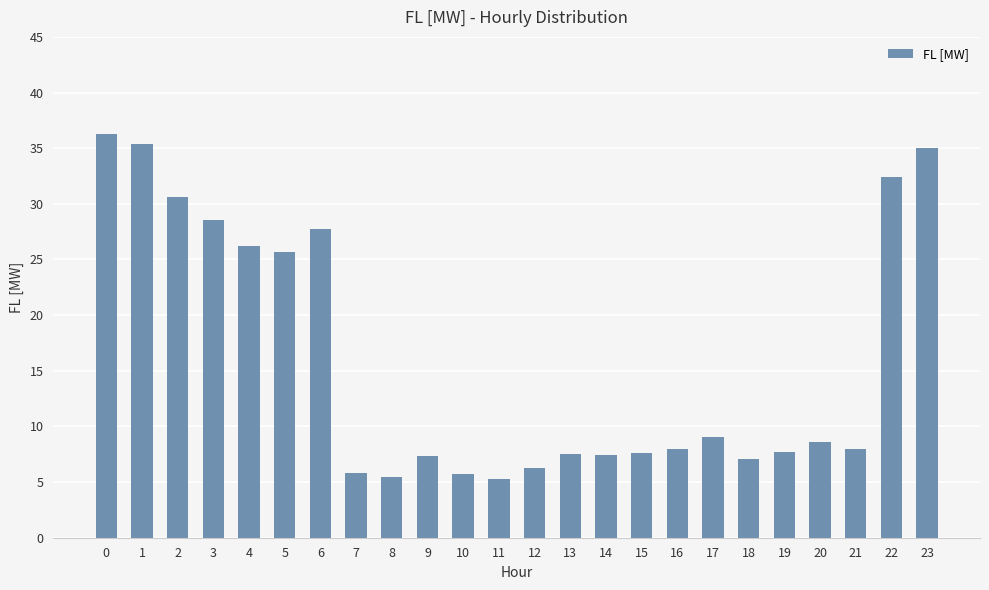

Approximately how many times larger is the value at 6 compared to 3?

1.0